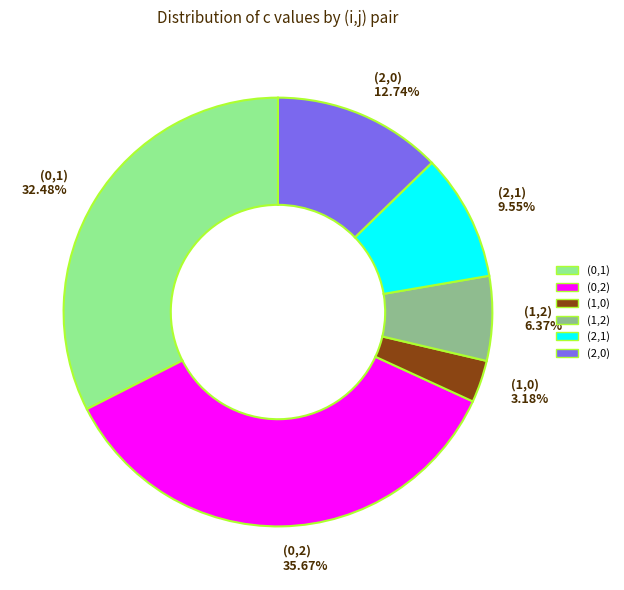

Count the number of slices in the pie.

6